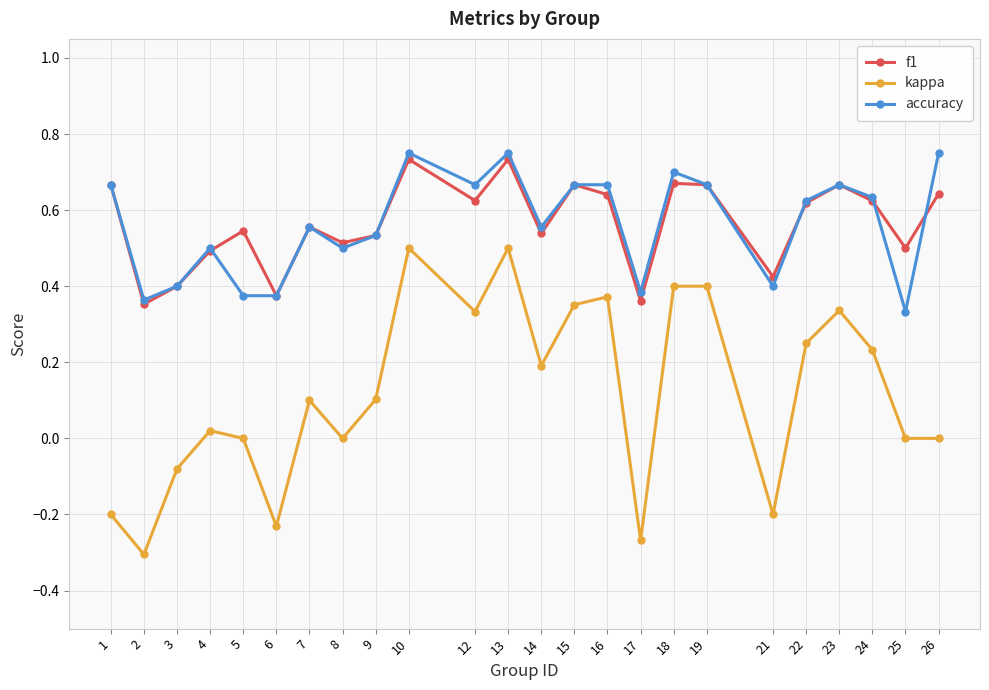

Between 3 and 26, which series saw the biggest shift?

accuracy